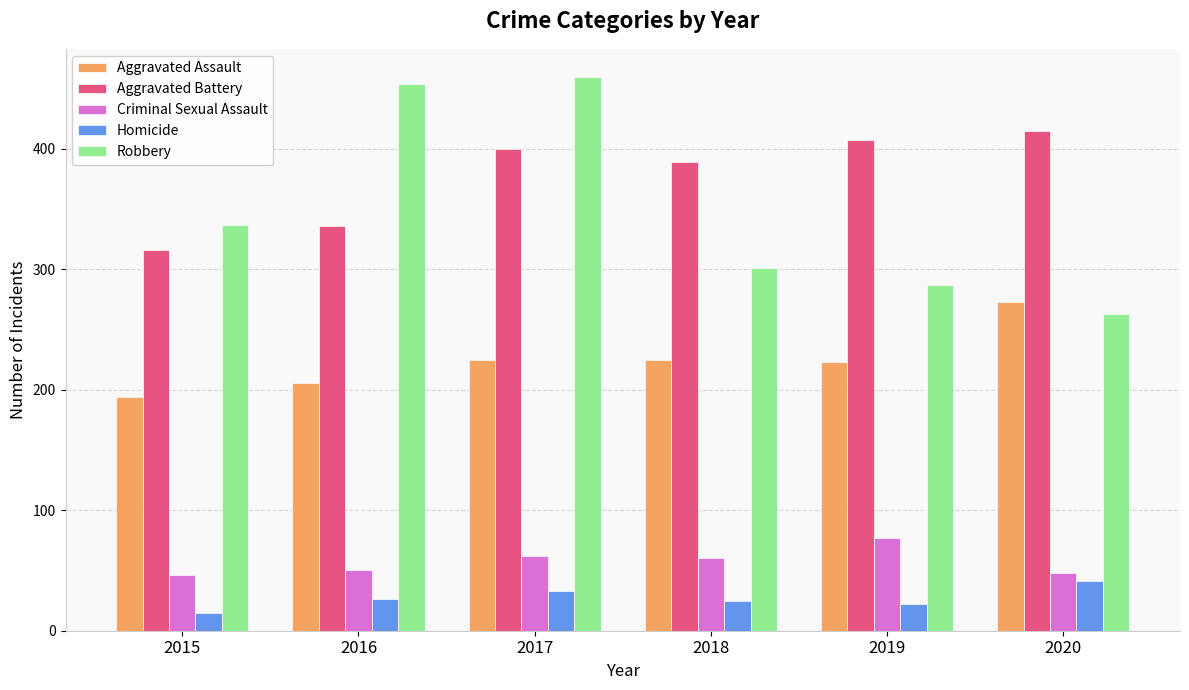

Are the bars grouped side by side (vs. stacked)?

Yes